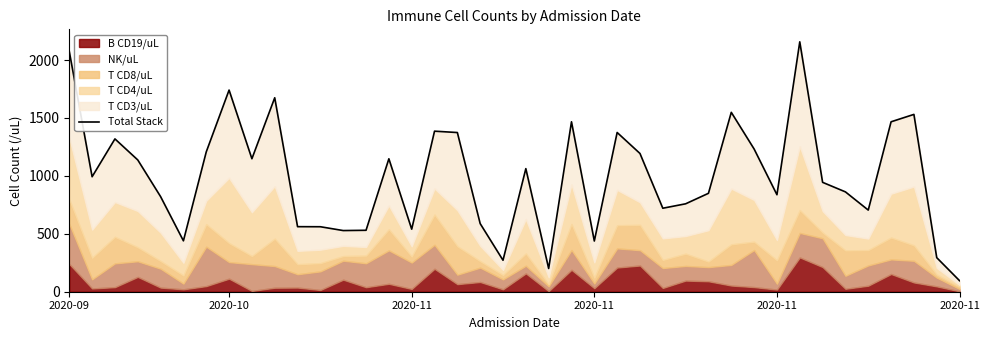

Is it true that the value at 11 is 836.8?

False